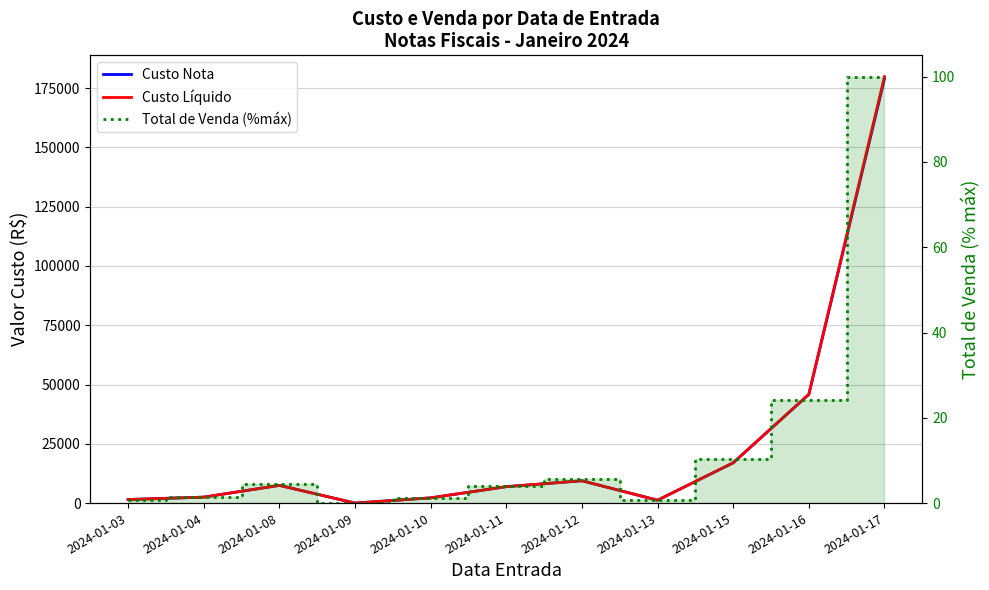

True or false: Total de Venda (%max) and Custo Líquido cross at least once.

False